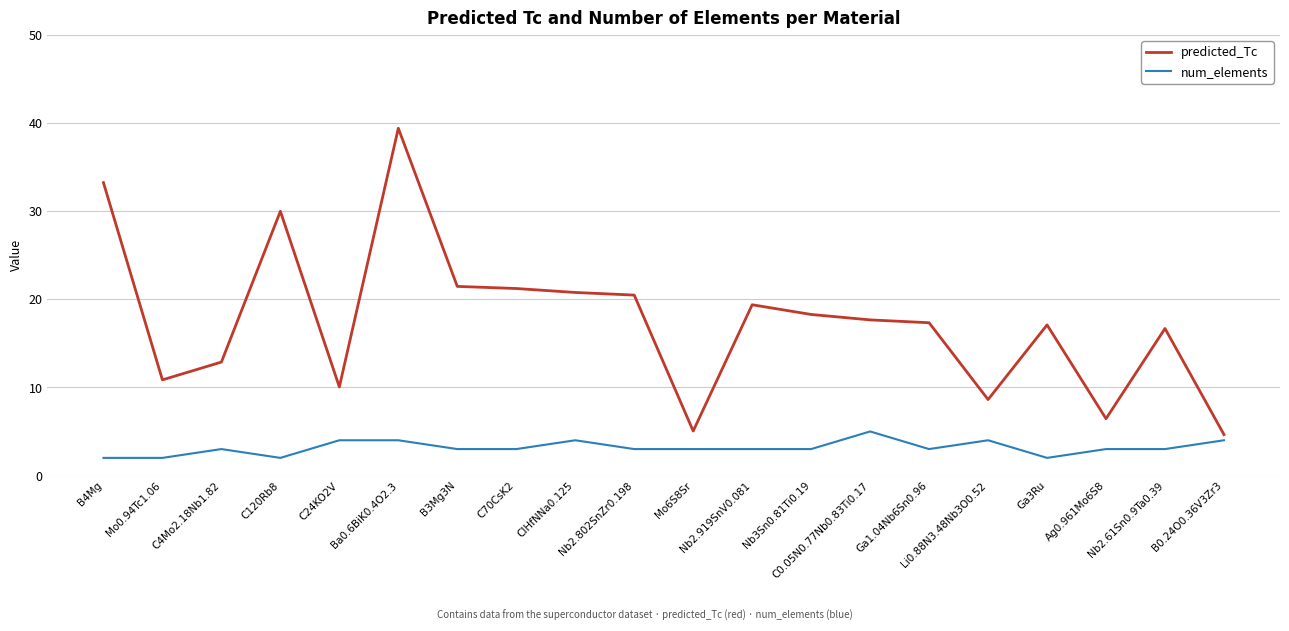

Reading left to right, transcribe all the data shown in this chart.

predicted_Tc: B4Mg=33.2	Mo0.94Tc1.06=10.9	C4Mo2.18Nb1.82=12.9	C120Rb8=30.0	C24KO2V=10.1	Ba0.6BiK0.4O2.3=39.4	B3Mg3N=21.5	C70CsK2=21.2	ClHfNNa0.125=20.8	Nb2.802SnZr0.198=20.5	Mo6S8Sr=5.0	Nb2.919SnV0.081=19.4	Nb3Sn0.81Ti0.19=18.3	C0.05N0.77Nb0.83Ti0.17=17.7	Ga1.04Nb6Sn0.96=17.3	Li0.88N3.48Nb3O0.52=8.6	Ga3Ru=17.1	Ag0.961Mo6S8=6.4	Nb2.61Sn0.9Ta0.39=16.7	B0.24O0.36V3Zr3=4.6
num_elements: B4Mg=2.0	Mo0.94Tc1.06=2.0	C4Mo2.18Nb1.82=3.0	C120Rb8=2.0	C24KO2V=4.0	Ba0.6BiK0.4O2.3=4.0	B3Mg3N=3.0	C70CsK2=3.0	ClHfNNa0.125=4.0	Nb2.802SnZr0.198=3.0	Mo6S8Sr=3.0	Nb2.919SnV0.081=3.0	Nb3Sn0.81Ti0.19=3.0	C0.05N0.77Nb0.83Ti0.17=5.0	Ga1.04Nb6Sn0.96=3.0	Li0.88N3.48Nb3O0.52=4.0	Ga3Ru=2.0	Ag0.961Mo6S8=3.0	Nb2.61Sn0.9Ta0.39=3.0	B0.24O0.36V3Zr3=4.0